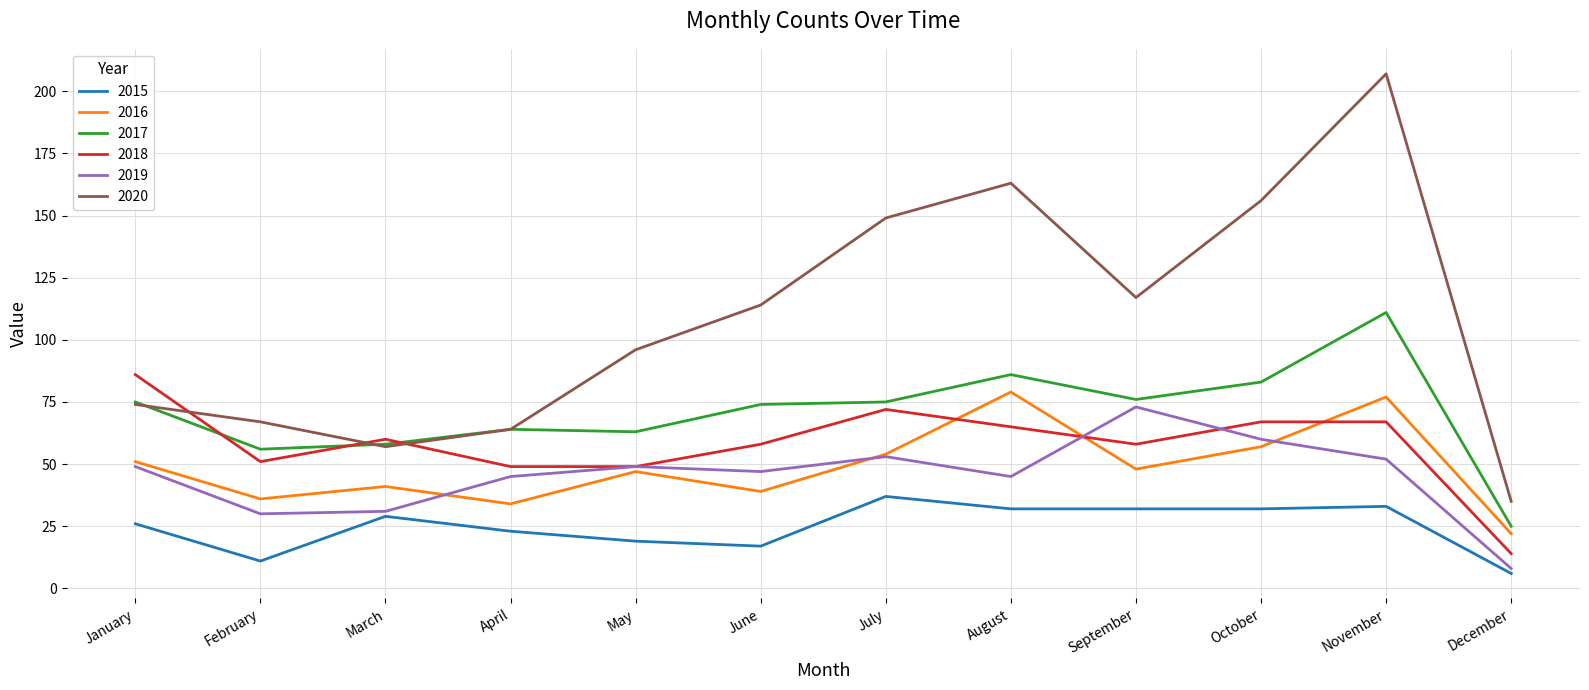

What is the total value across all series at November?

547